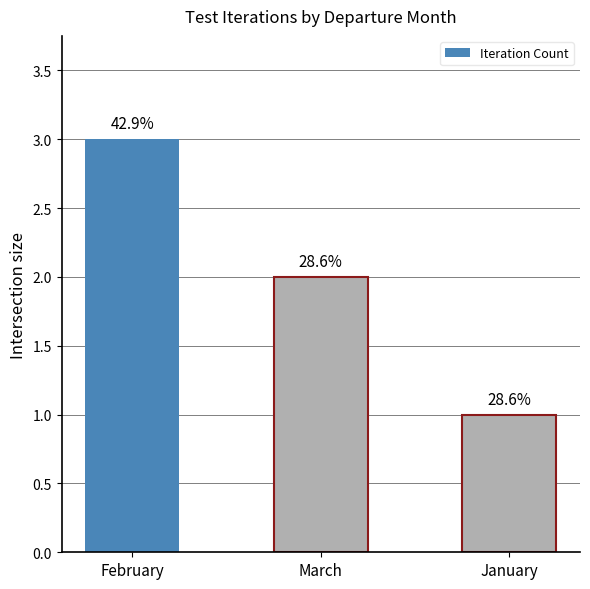

What is the maximum value shown in the chart?

3